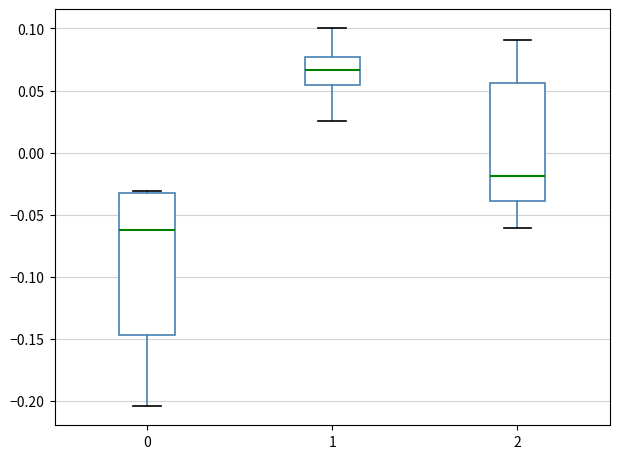

Reading left to right, read every box against the y-axis: the position of its median line, the range the box covers, and the ends of its whiskers. The values are not printed on the chart, so give them approximately, as read against the axis.

0: median -0.065, box -0.145 to -0.035, whiskers -0.205 to -0.030
1: median 0.065, box 0.055 to 0.075, whiskers 0.025 to 0.100
2: median -0.020, box -0.040 to 0.055, whiskers -0.060 to 0.090